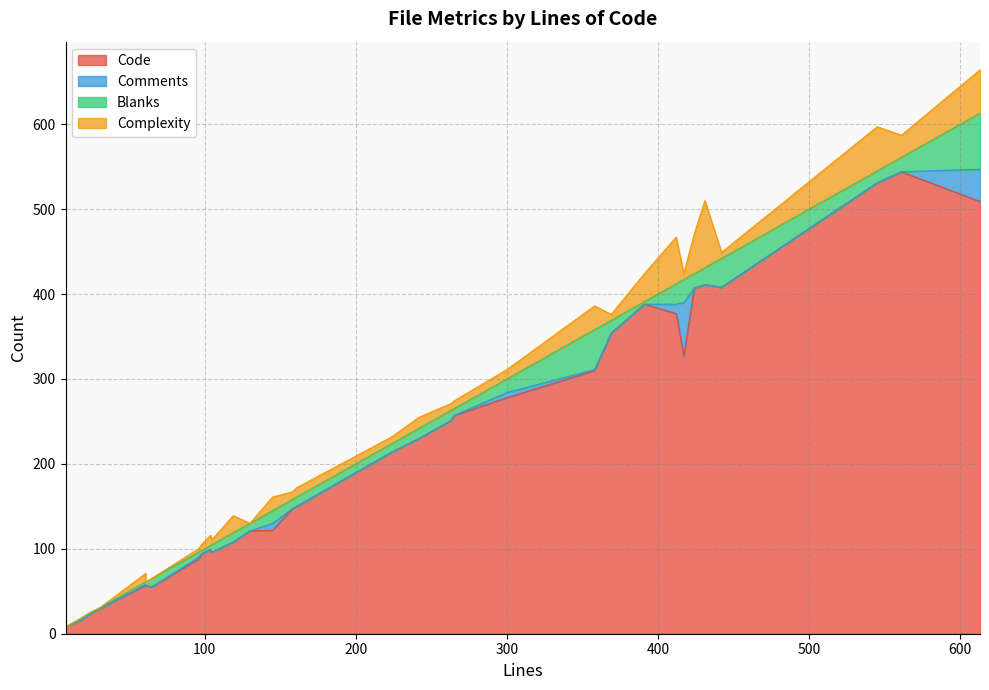

At which category is the sum across all series the highest?

613